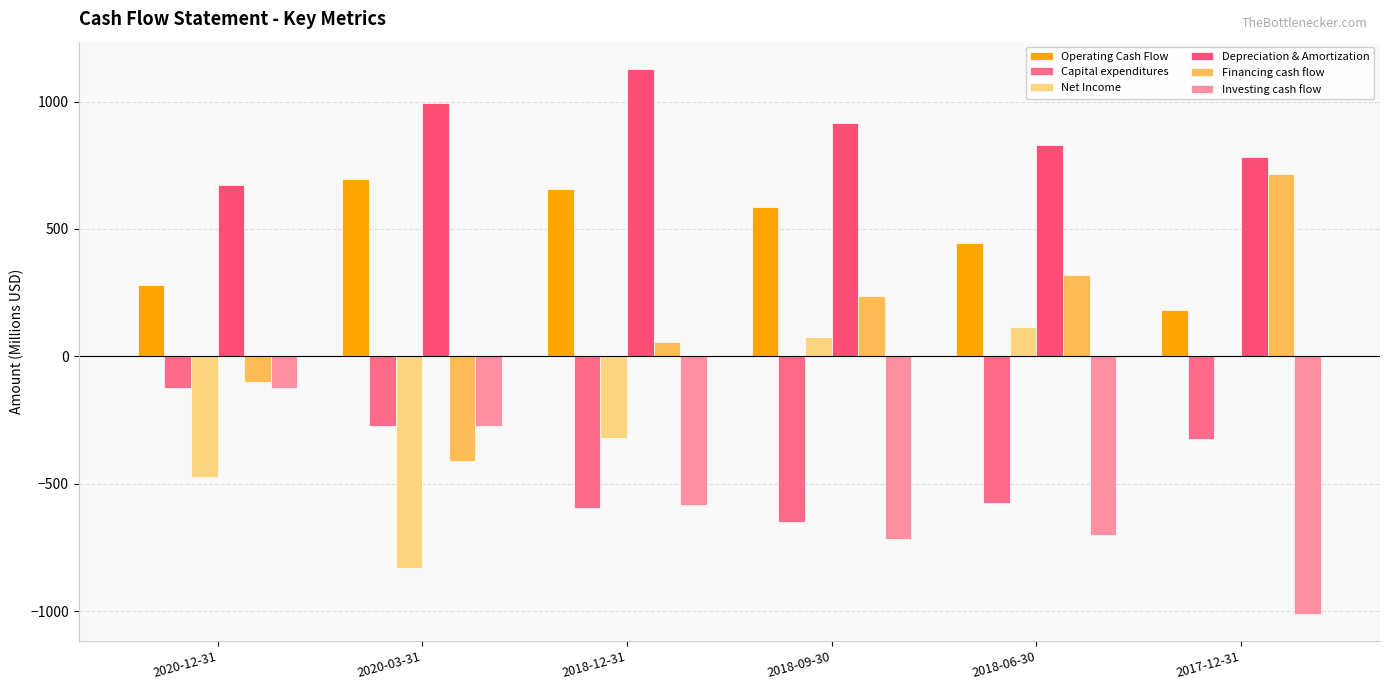

Reading left to right, what are all the values shown in this chart?

Operating Cash Flow: 278.3	696.2	658.2	585.6	445.1	183.6
Capital expenditures: -124.6	-273.1	-594.1	-651.1	-576.2	-326.0
Net Income: -475.4	-831.8	-321.4	75.2	116.5	5.9
Depreciation & Amortization: 672.2	995.0	1128.3	915.8	830.6	783.7
Financing cash flow: -102.6	-409.3	56.9	235.3	317.5	716.6
Investing cash flow: -125.0	-273.1	-584.6	-716.3	-701.4	-1010.6